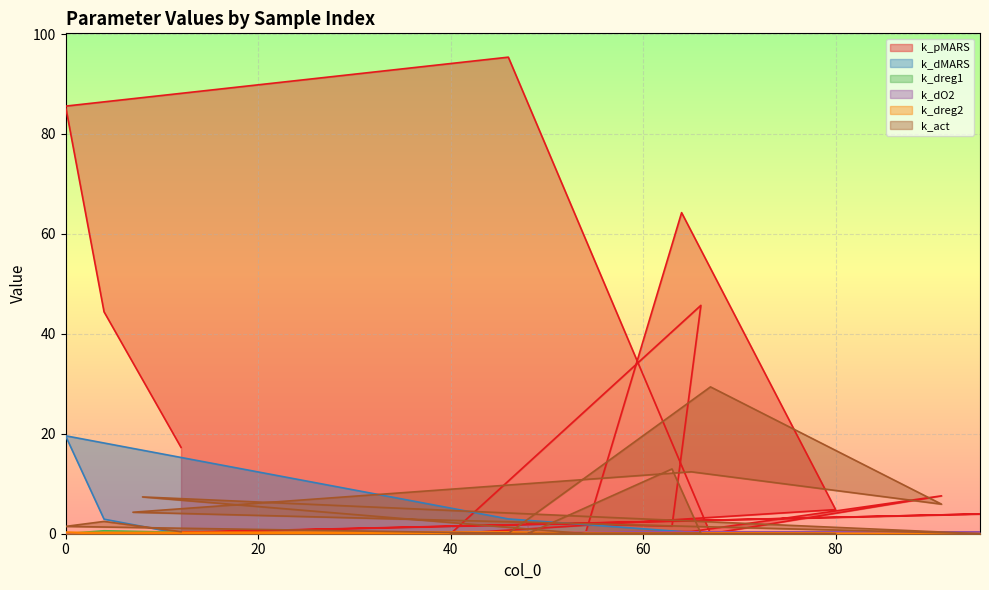

What is the maximum value shown in the chart?

95.4